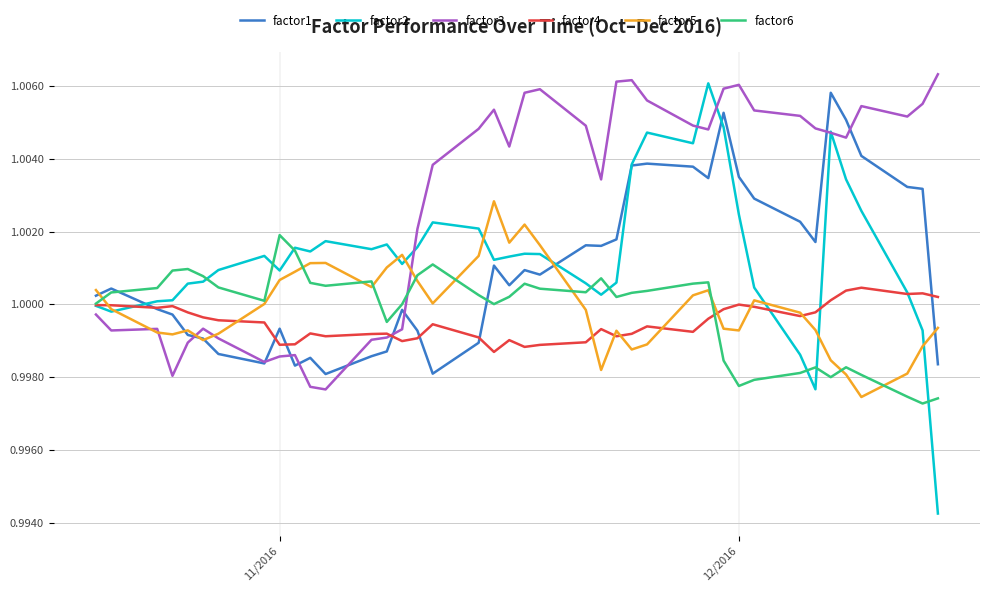

Does the chart display data point markers on the line(s)?

No